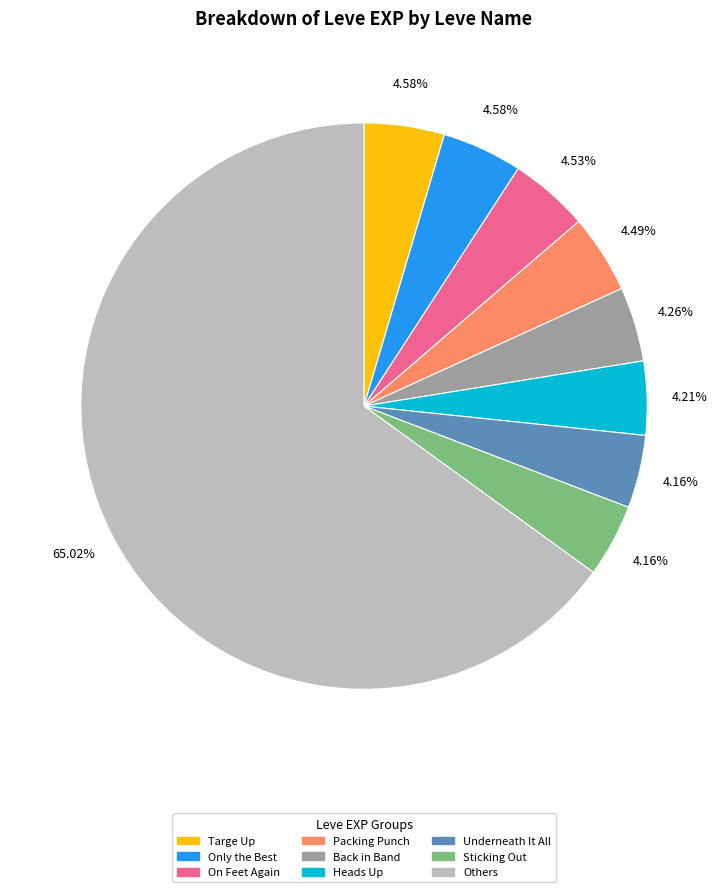

Count the number of slices in the pie.

9